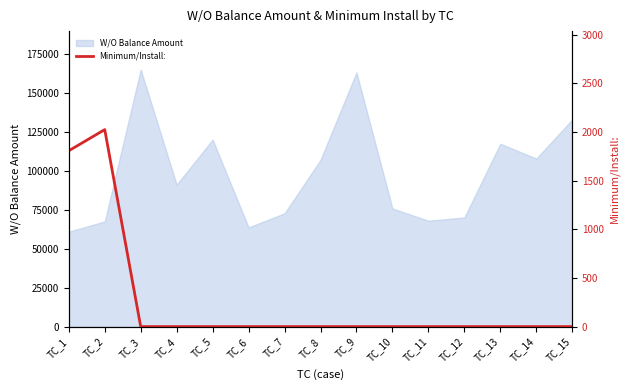

How many lines are shown in the chart?

1